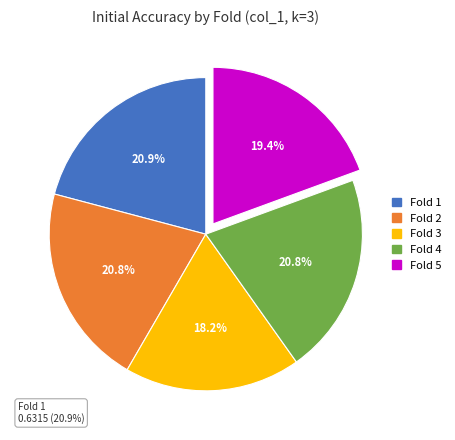

Combined, do Fold 2 and Fold 4 account for over 50%?

No